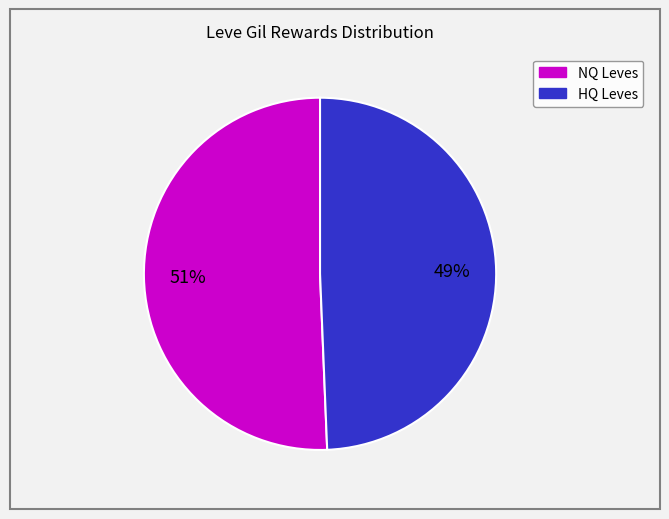

To the nearest percent, what is the average slice percentage?

50%